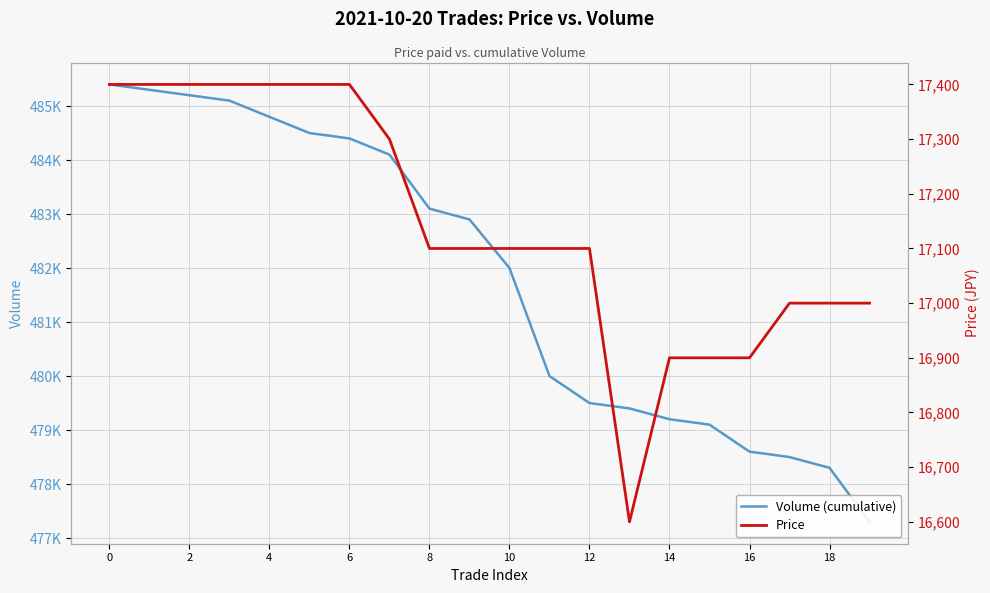

Is it true that Price equals 24167 at 14?

False